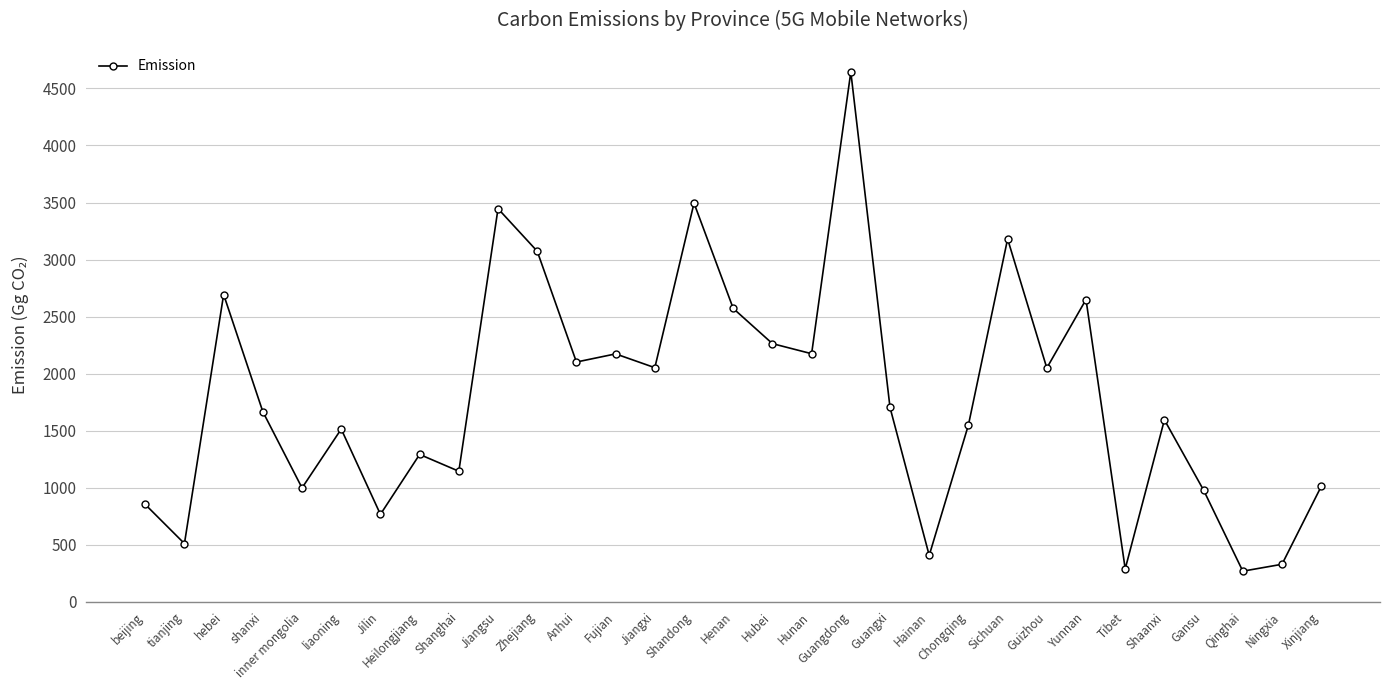

What is the maximum value shown in the chart?

4645.0